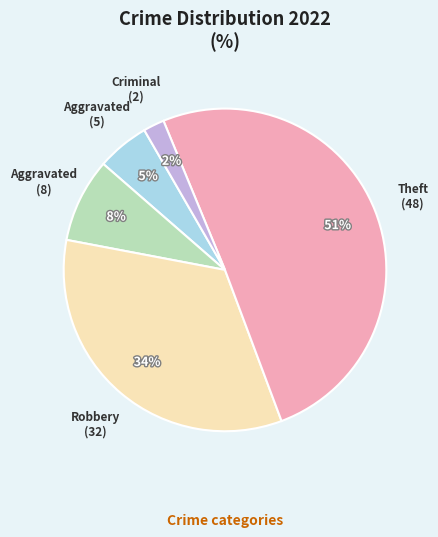

To the nearest percent, what is the average slice percentage?

20%